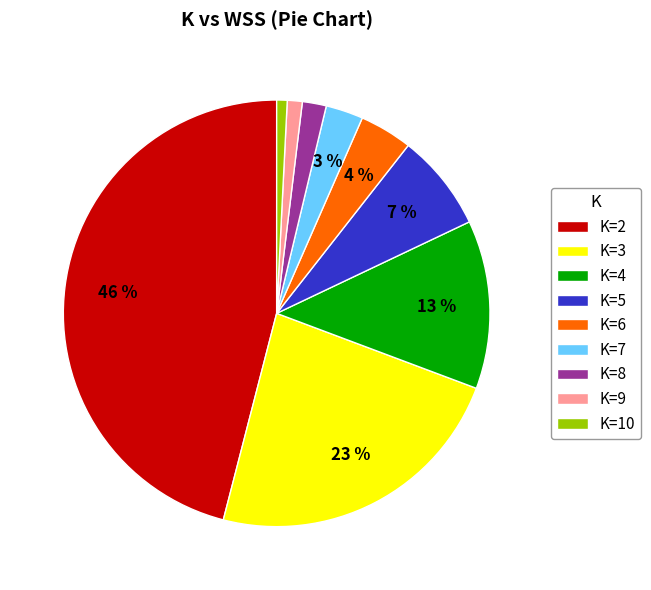

How many slices are in this pie chart?

9